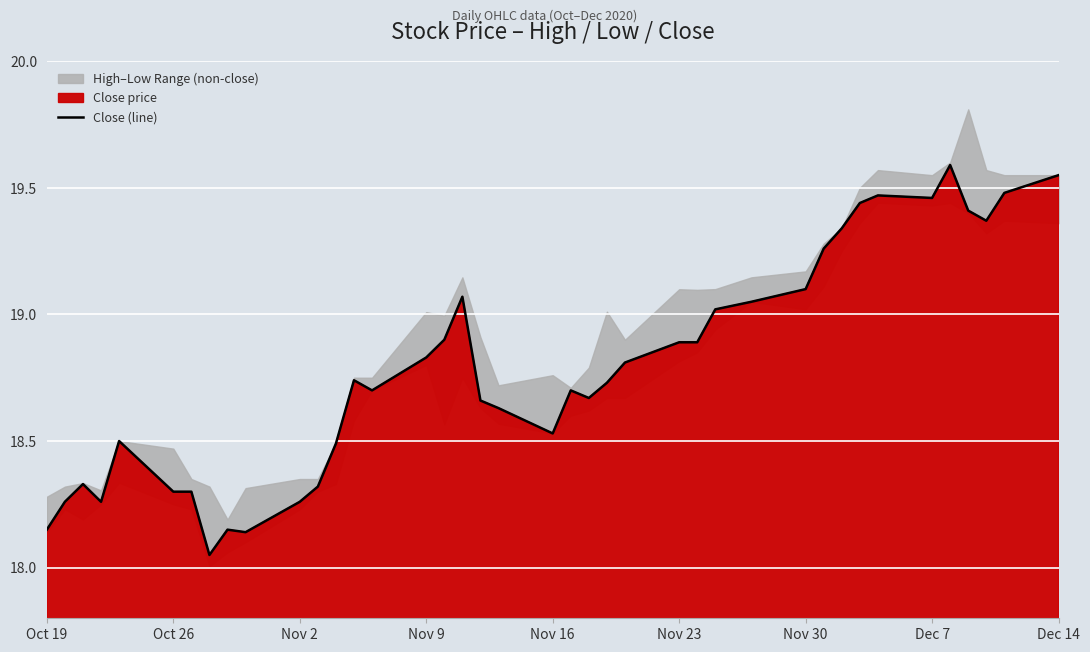

The value of Close (line) at Dec 14 is 5.9. True or false?

False